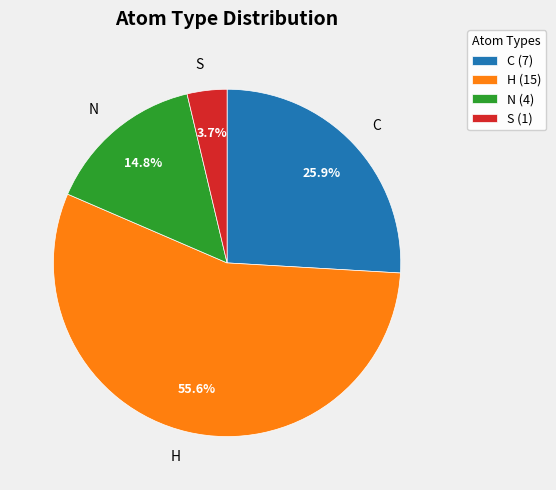

What percentage is the N slice, to the nearest percent?

15%